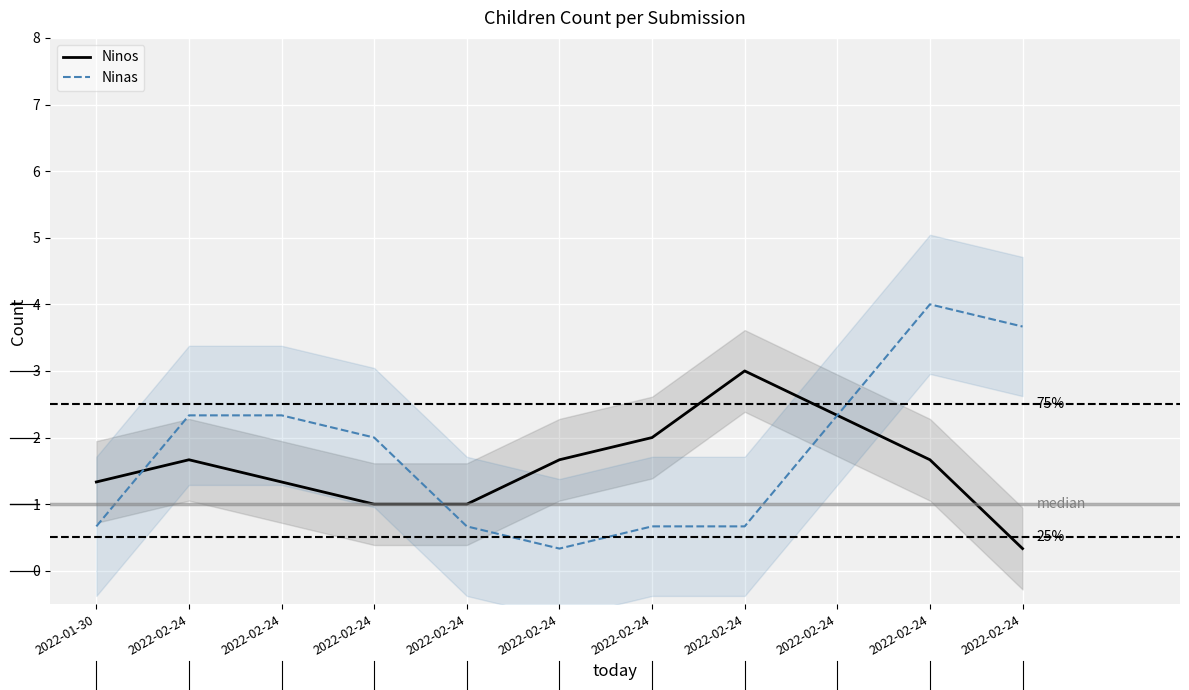

Count the Ninos values in the range 1 to 2.

8